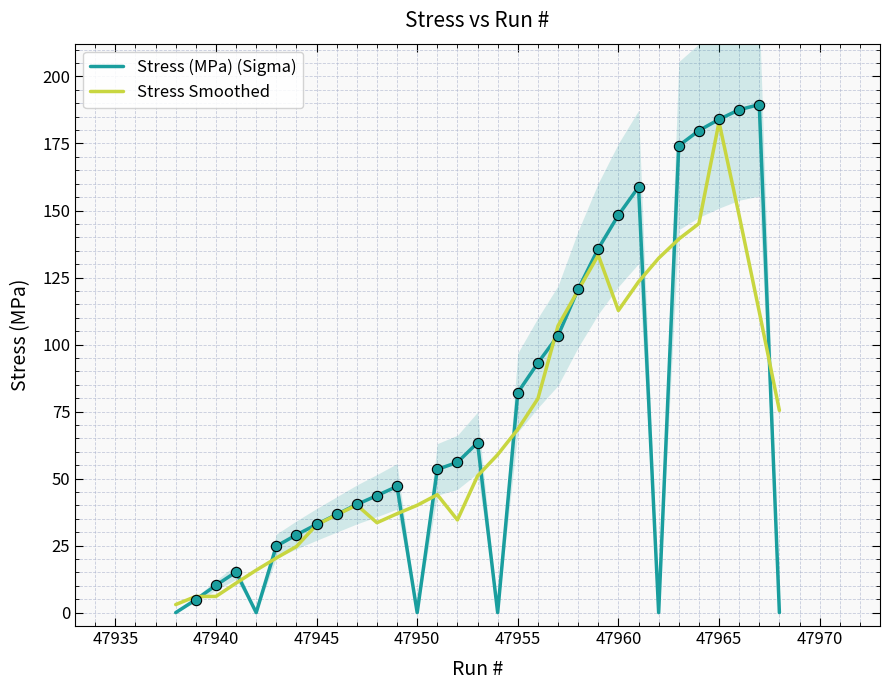

The Stress (MPa) (Sigma) series shows 10.9 at 47945. True or false?

False